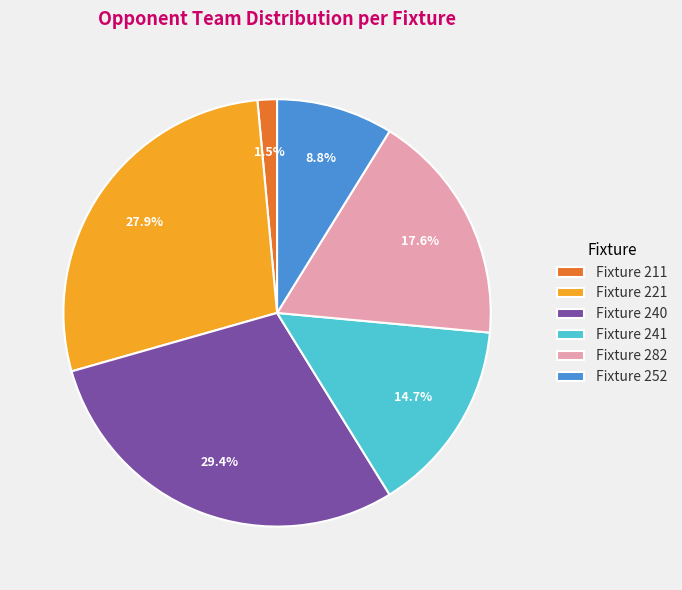

Between Fixture 252 and Fixture 211, which is larger?

Fixture 252